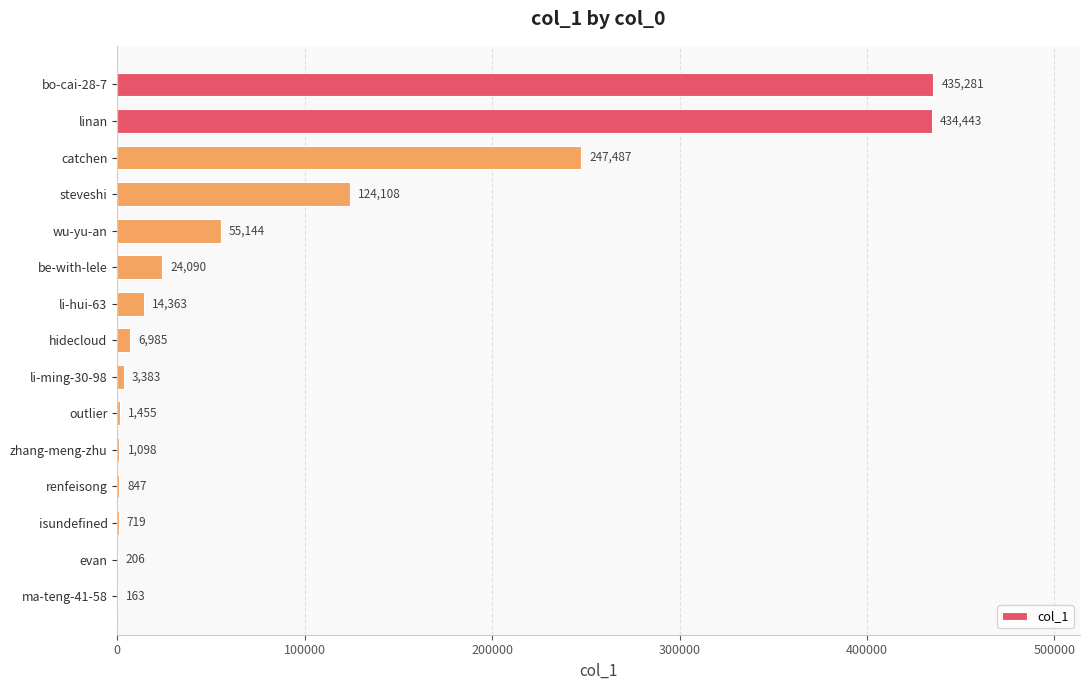

What is the change in value from bo-cai-28-7 to hidecloud?

-428296